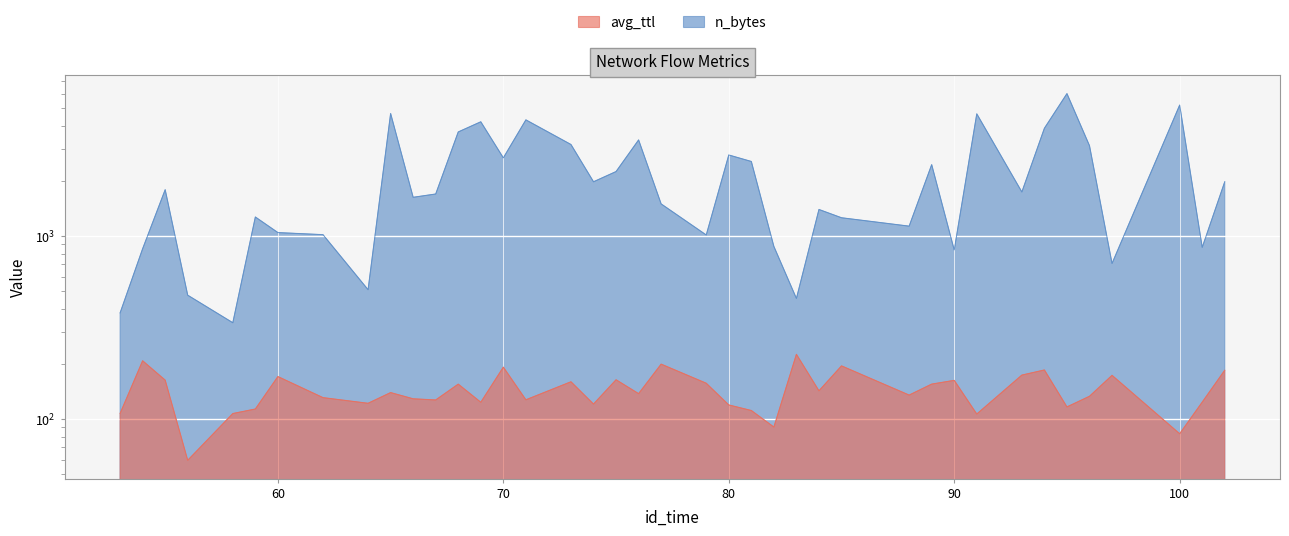

How many data points in avg_ttl are above 137?

20